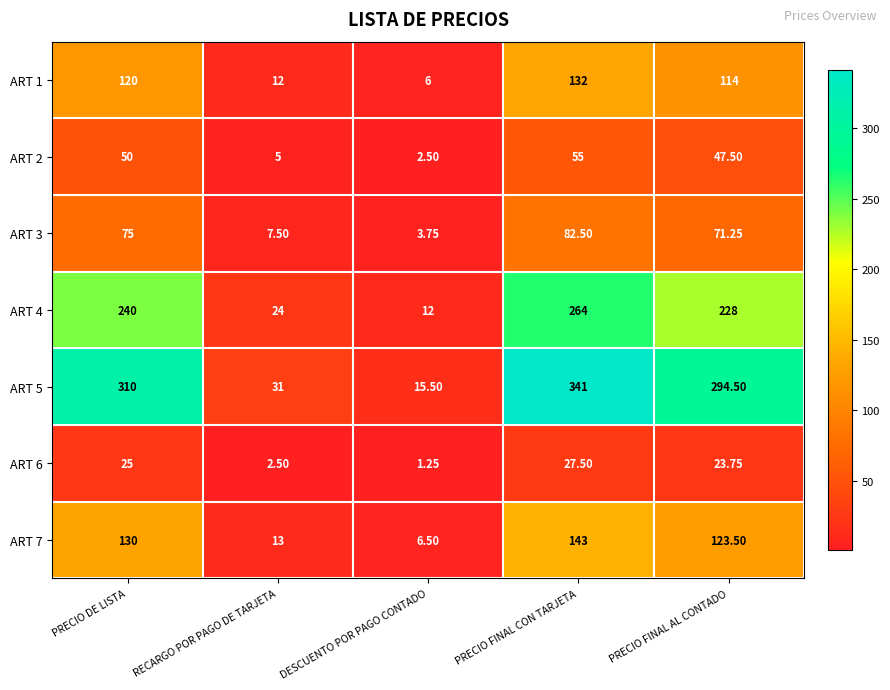

Where does the ART 4 series first go above 228?

PRECIO DE LISTA